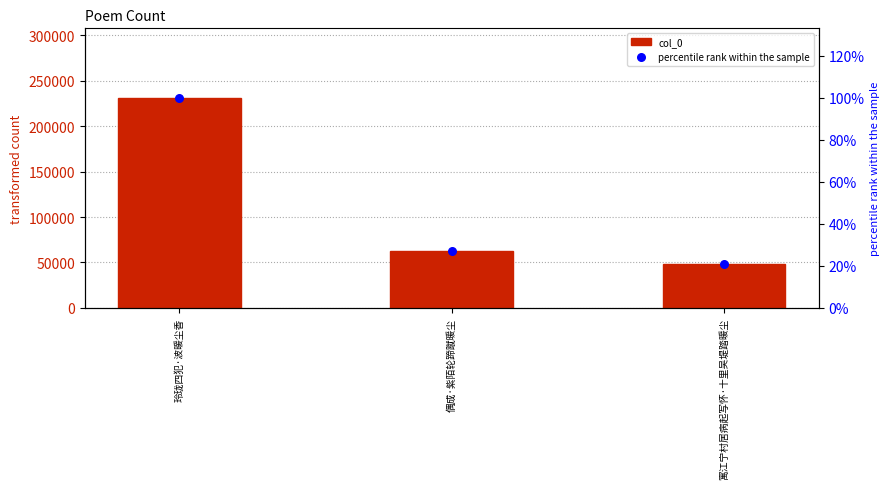

At how many categories does at least one series exceed 148766?

1